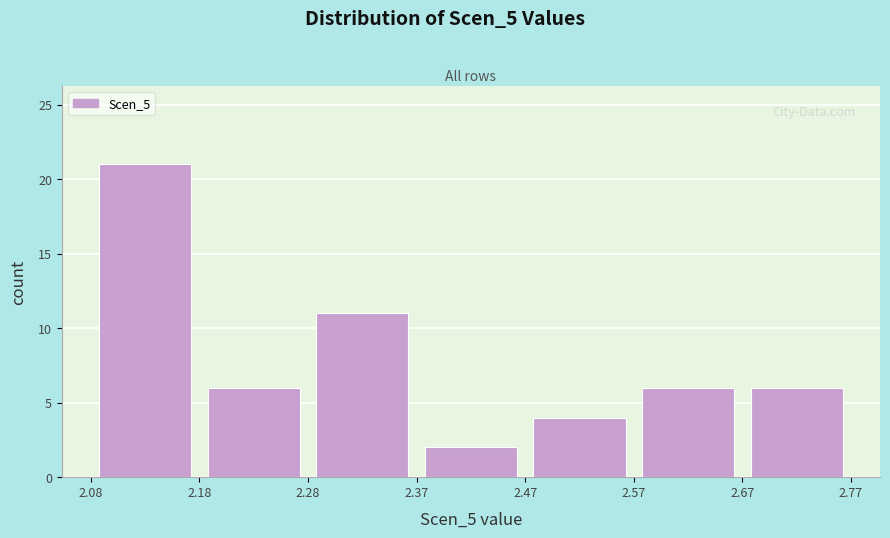

Reading left to right, list every bar in this chart as the range it spans on the x-axis followed by its height. The values are not printed on the chart, so give them approximately, as read against the axis.

2.08 to 2.18: 21
2.18 to 2.28: 6
2.28 to 2.37: 11
2.37 to 2.47: 2
2.47 to 2.57: 4
2.57 to 2.67: 6
2.67 to 2.77: 6